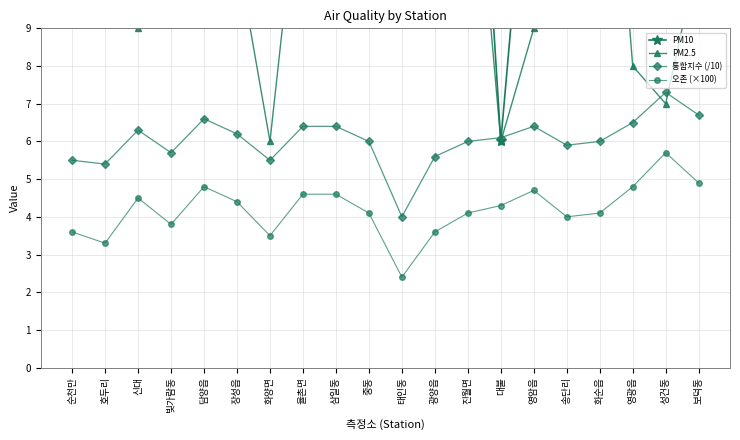

Rank the series by their maximum value, from lowest to highest.

오존 (×100), 통합지수 (/10), PM2.5, PM10